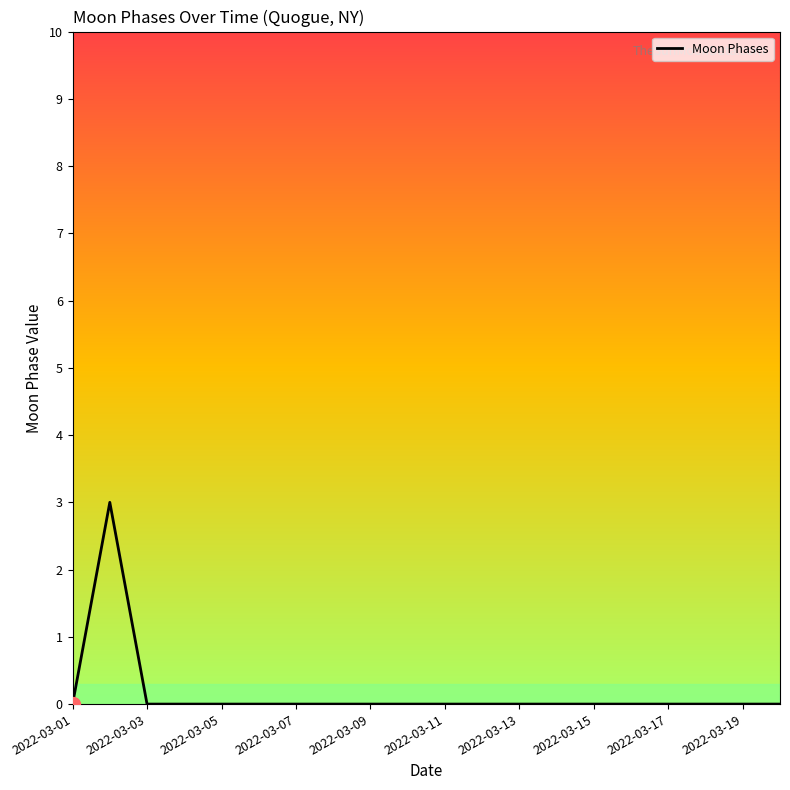

Count the values in the range 0 to 1.

19